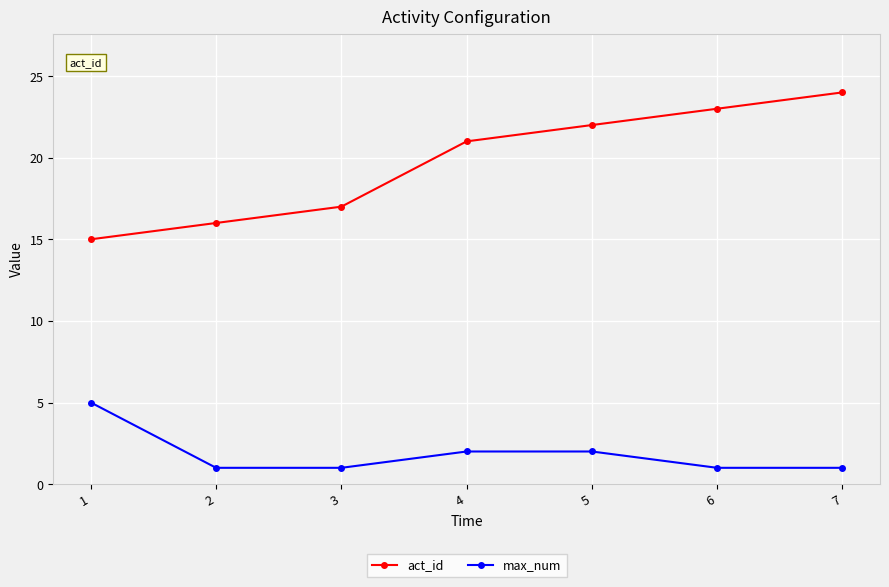

Rank the series by their average value, from highest to lowest.

act_id, max_num